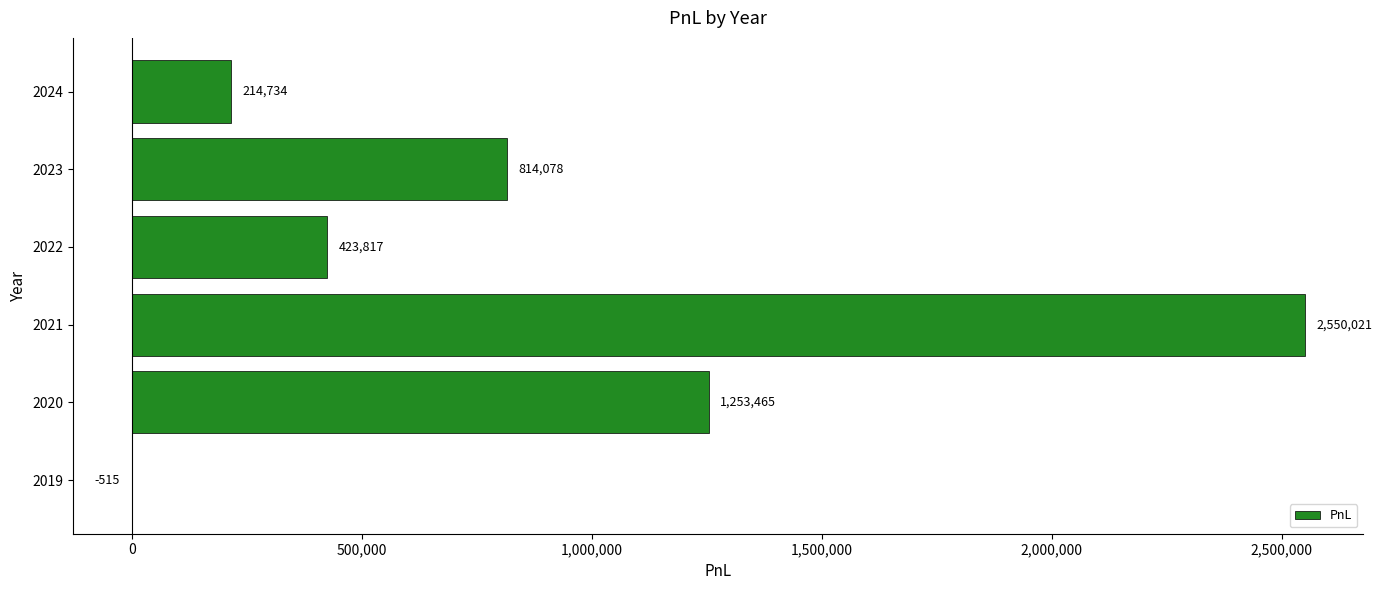

At which label is the value closest to 1274753?

2020